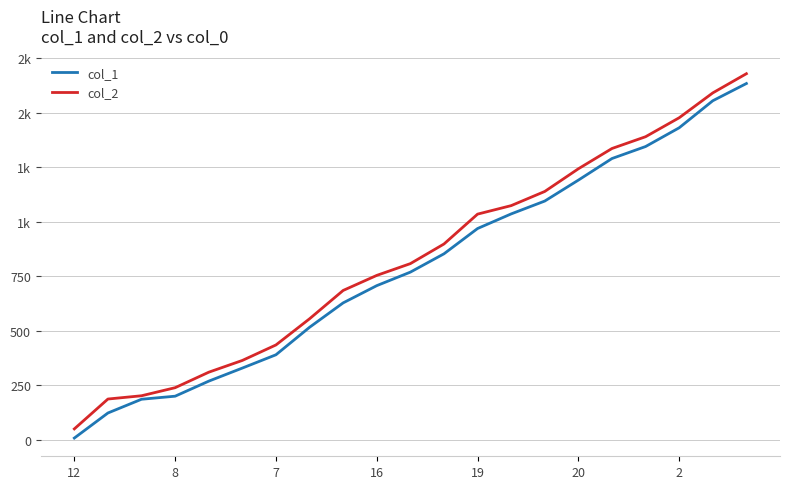

Does the chart have visible grid lines?

Yes